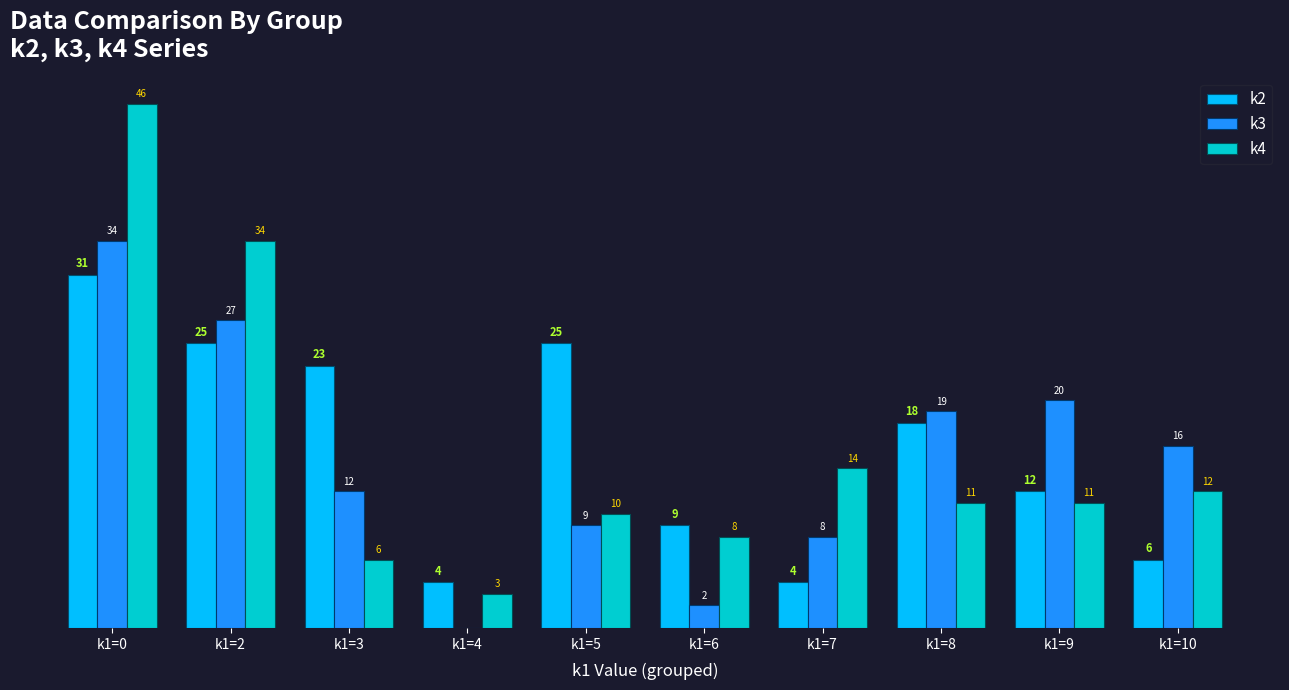

At which label is k3 closest to 17?

k1=10